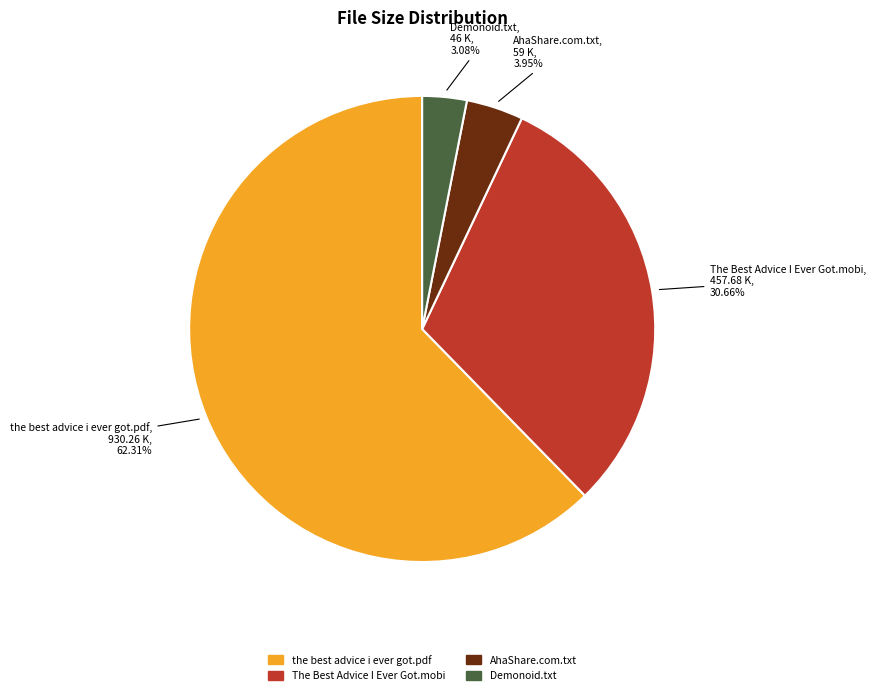

Does any single category account for the majority?

Yes